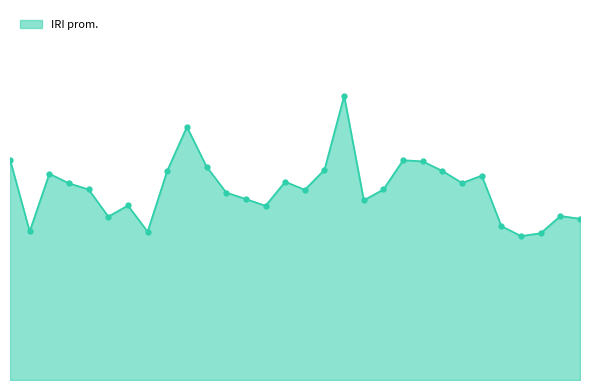

What is the value of the 8th point from the left?

4.8